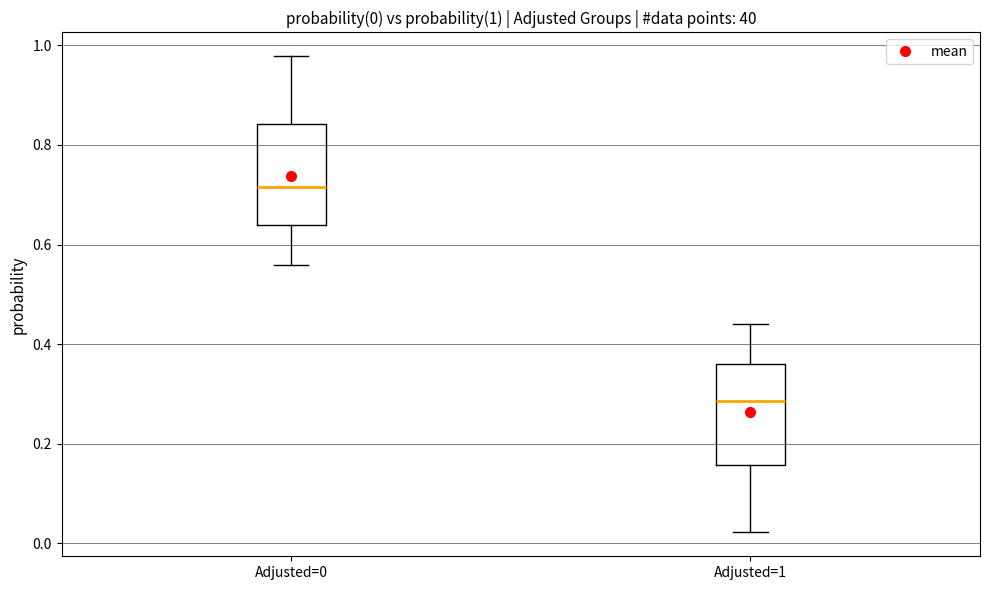

Which box's median line is the highest?

Adjusted=0